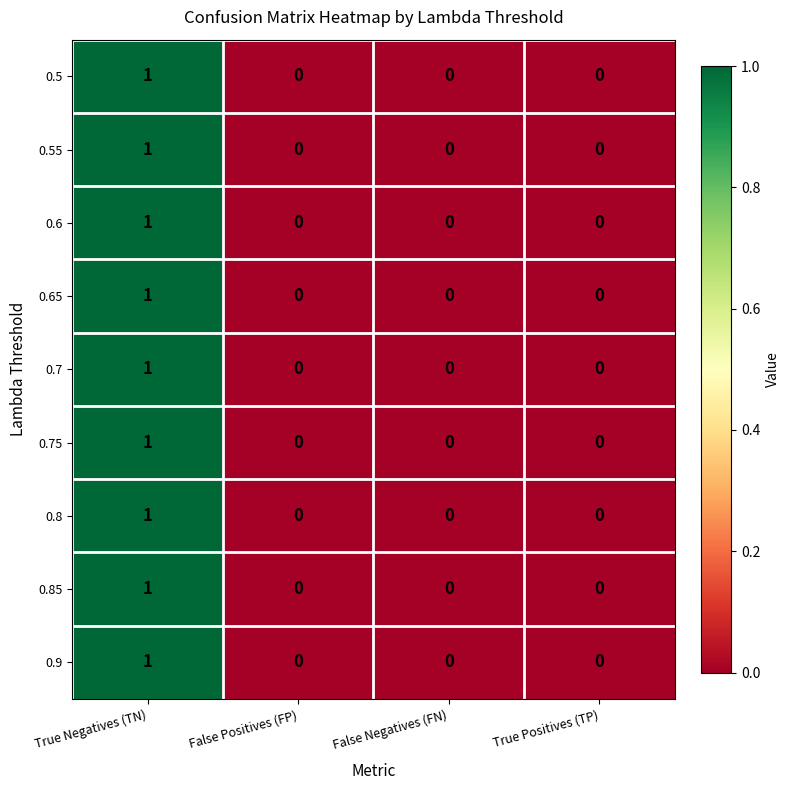

Count the 0.5 values in the range 0 to 1.

4